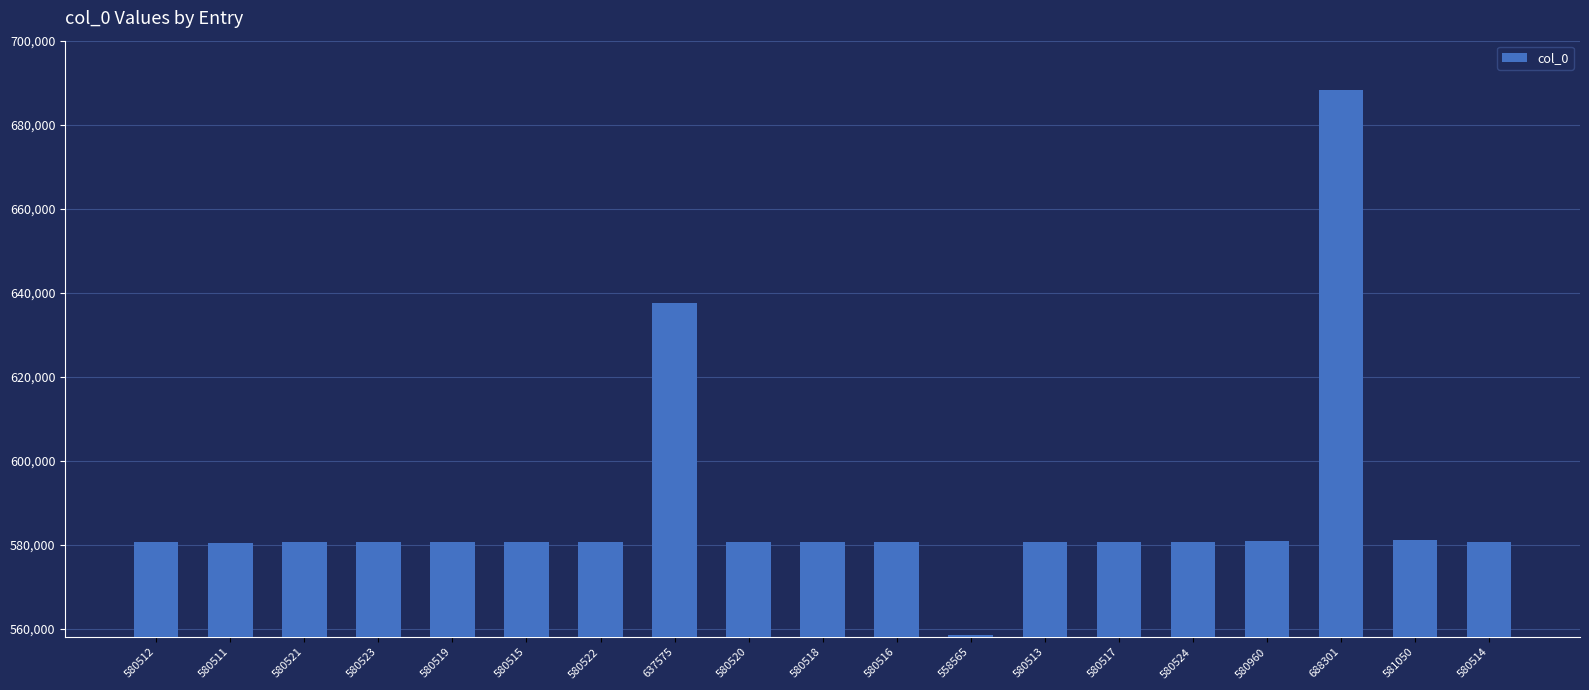

What is the difference between the maximum and minimum values?

129736